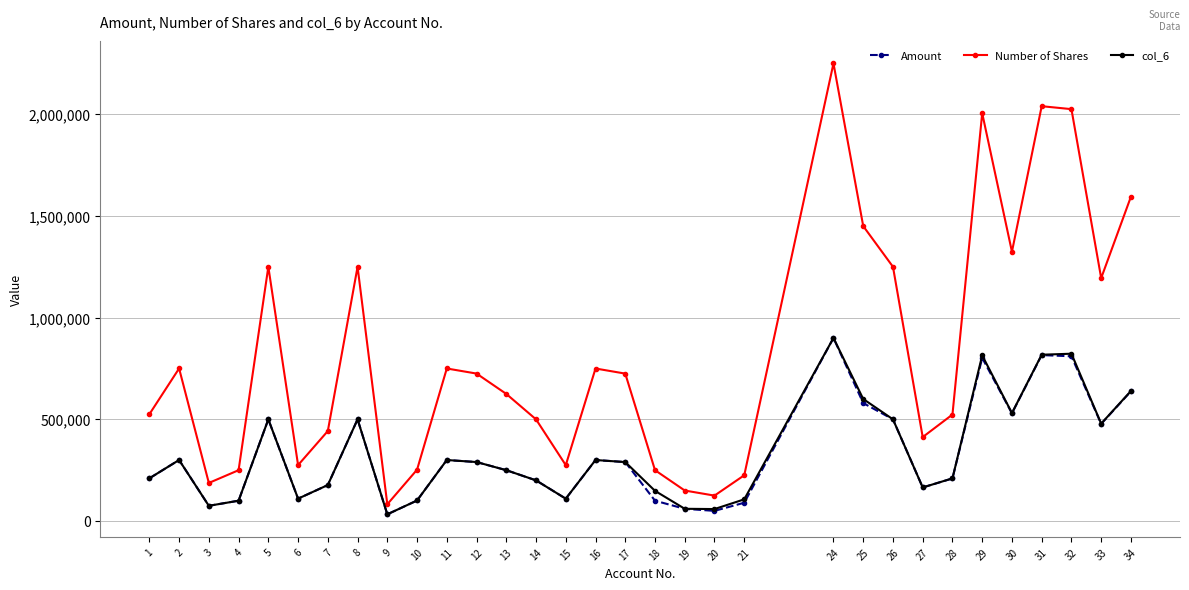

What is the value of the Amount point at the 4th from the left?

99980.0